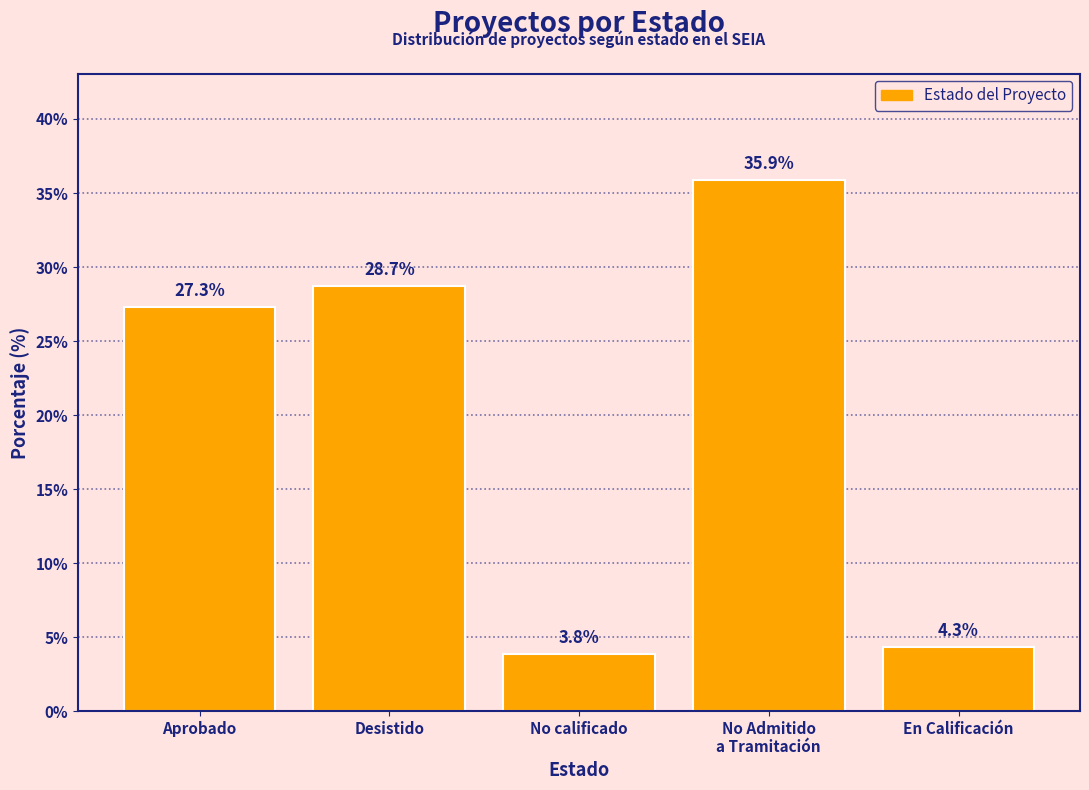

Is it true that the value at No Admitido
a Tramitación is 8.5?

False